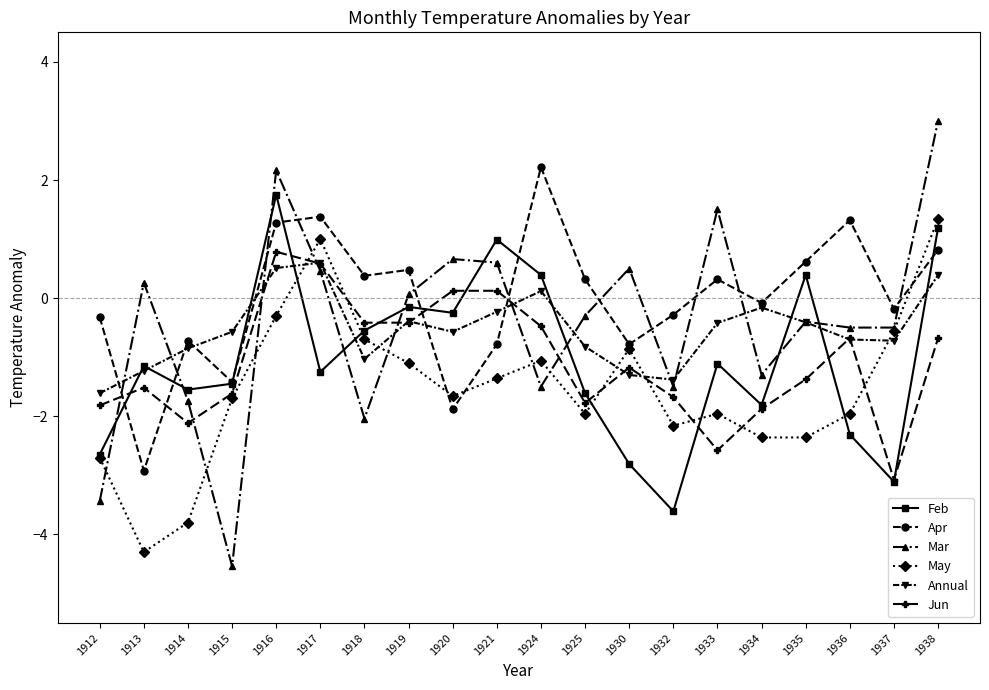

What is the average value of the May series?

-1.5